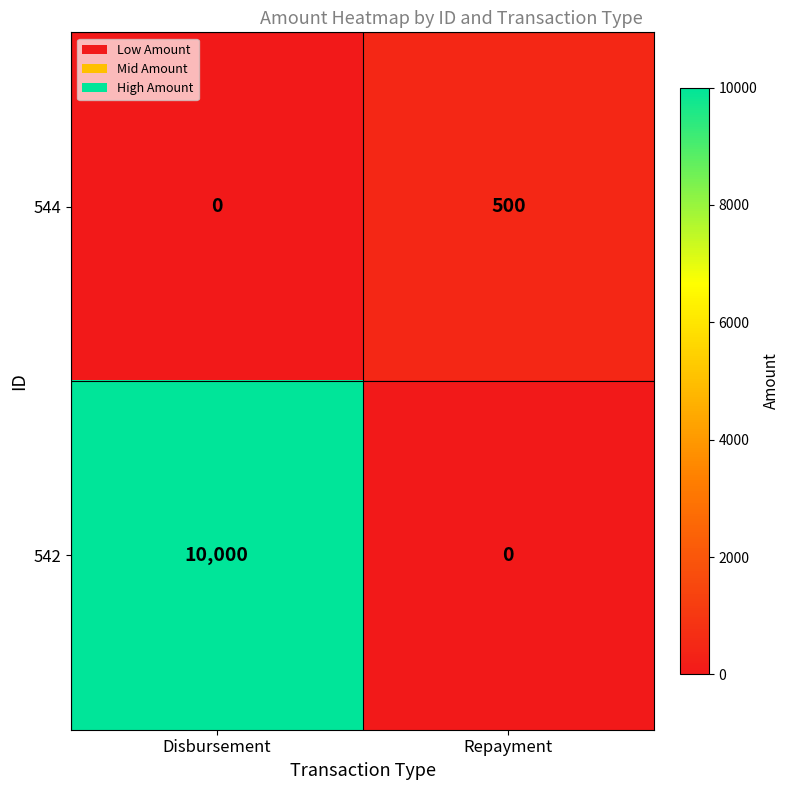

Which series has the largest total across all categories?

542